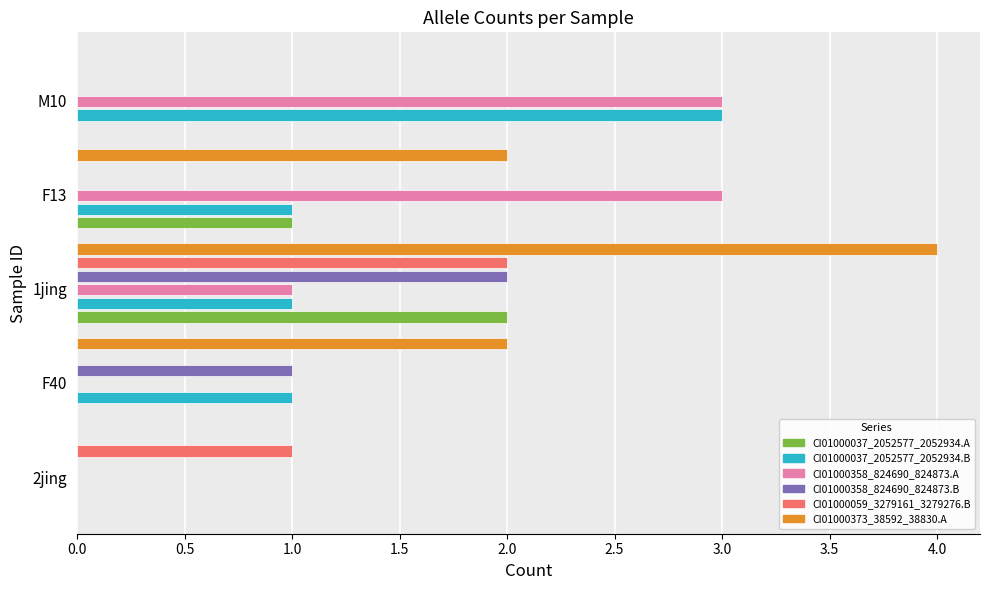

Between 2jing and F13, which series saw the biggest shift?

CI01000358_824690_824873.A